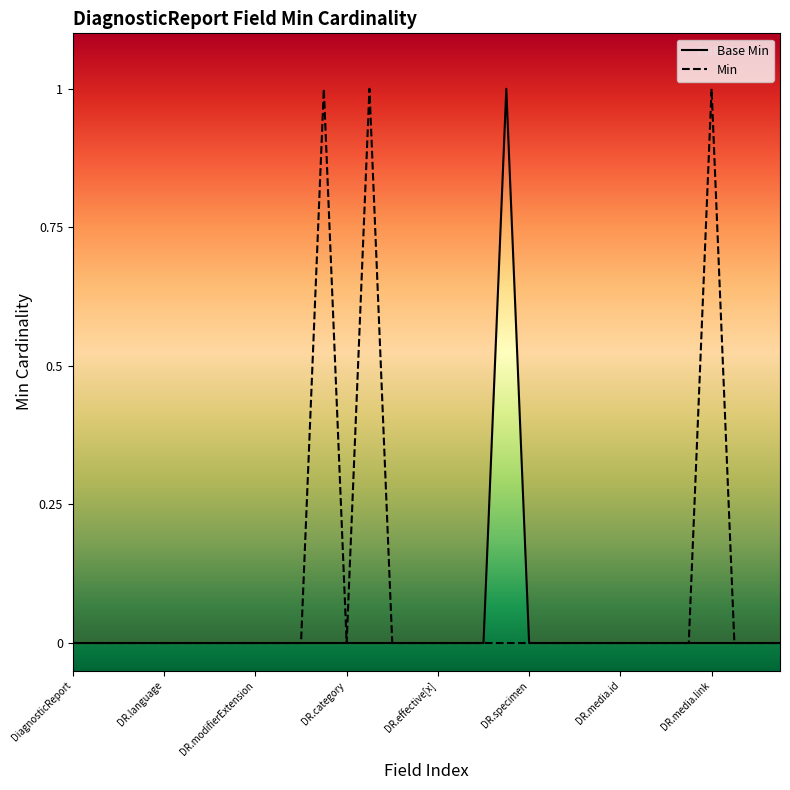

What is the maximum value shown in the chart?

1